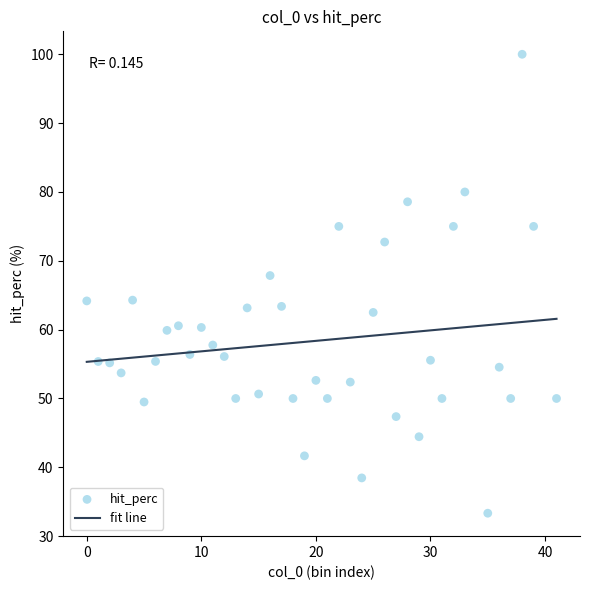

What is the range of Y values (max minus min)?

66.7